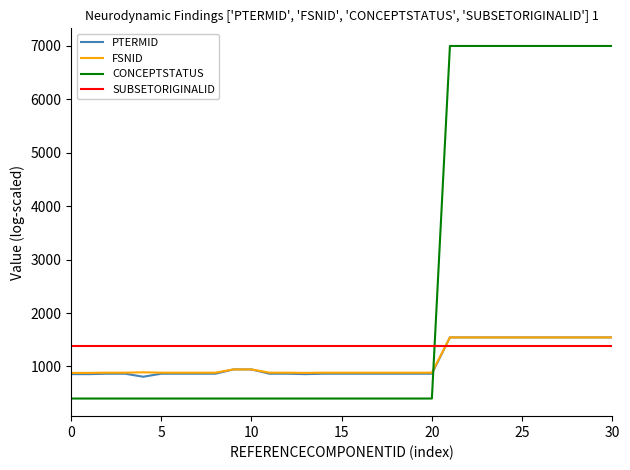

True or false: CONCEPTSTATUS and FSNID cross at least once.

True